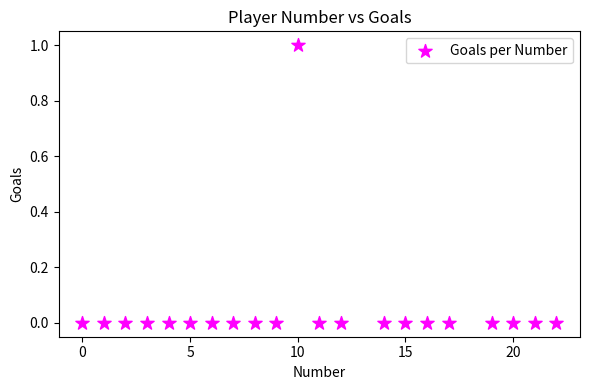

What is the range of X values (max minus min)?

22